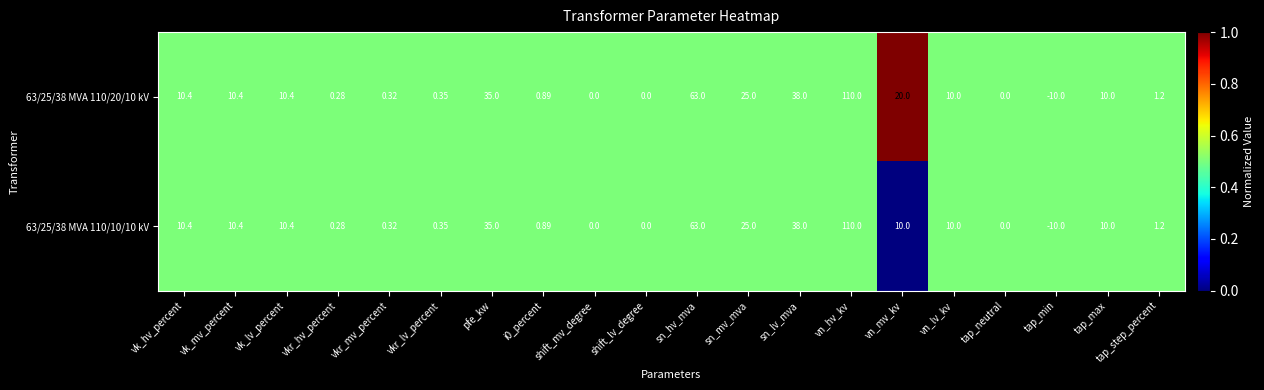

At which label is 63/25/38 MVA 110/20/10 kV closest to 50?

sn_lv_mva